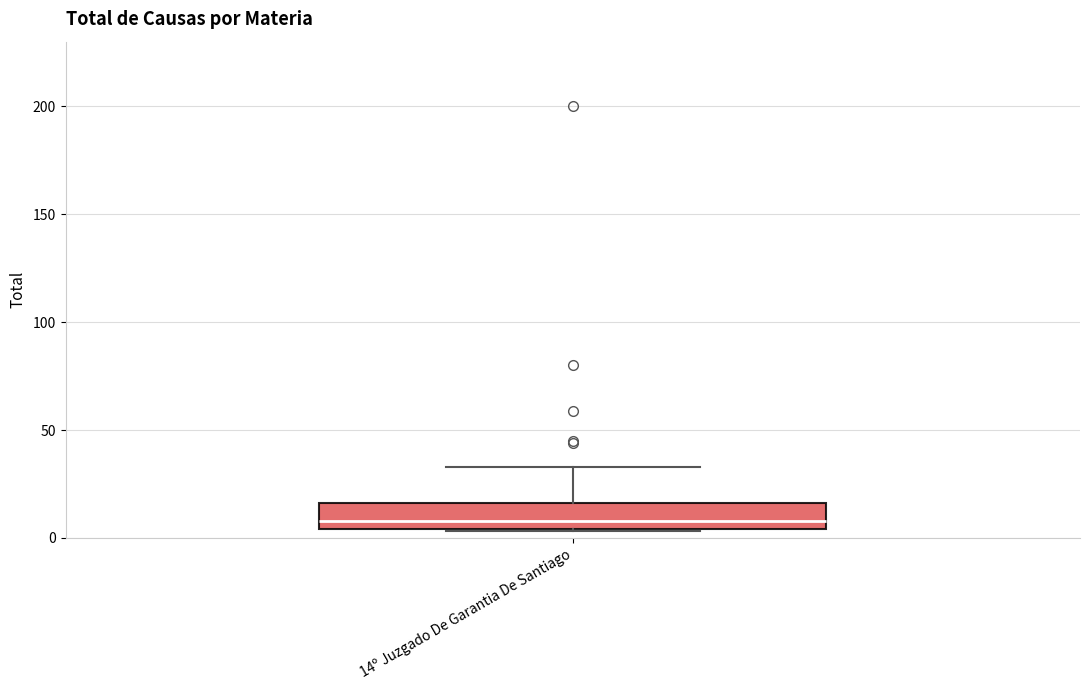

Read this box plot against the y-axis: the position of the median line, the range covered by the box, and the ends of both whiskers. The values are not printed on the chart, so give them approximately, as read against the axis.

median 10, box 5 to 15, whiskers 5 to 35